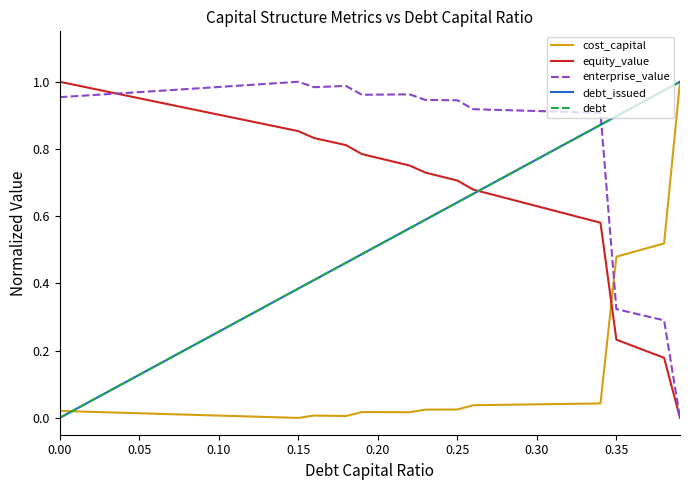

Does the chart display data point markers on the line(s)?

No